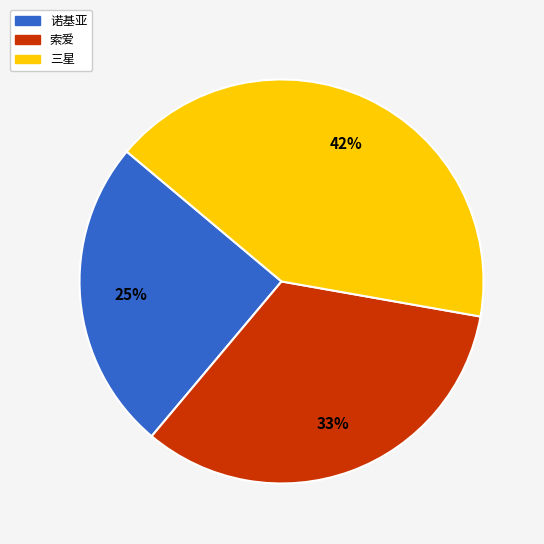

Rank the categories by value from lowest to highest.

诺基亚, 索爱, 三星